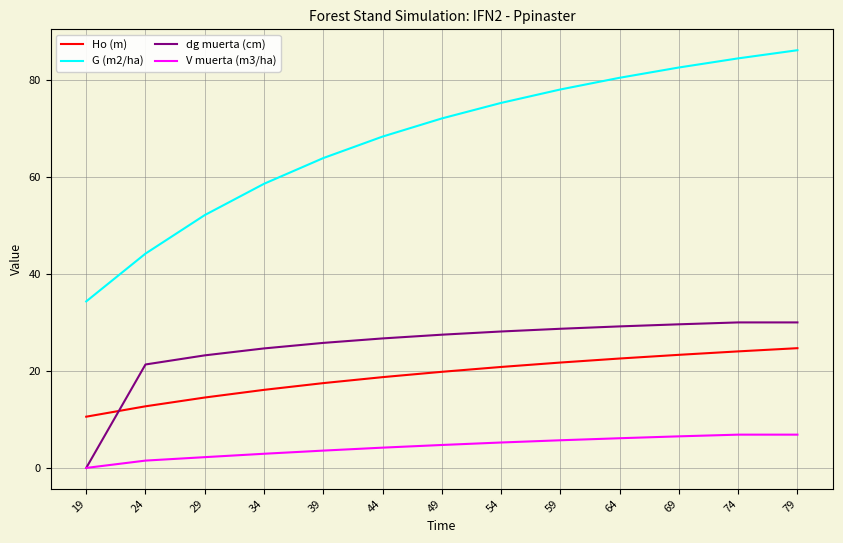

How many series are shown in this chart?

4